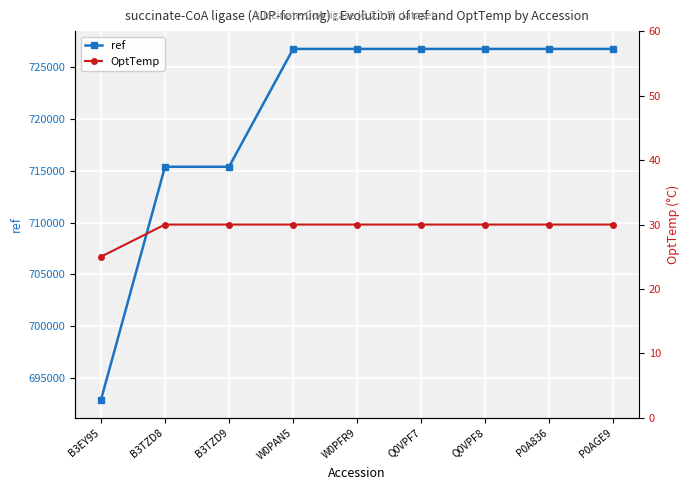

The value of ref at B3TZD9 is 432629. True or false?

False